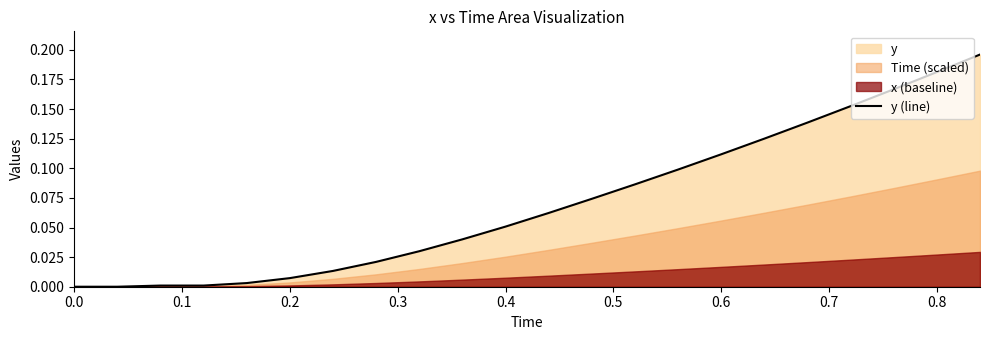

True or false: there are more than 2 points higher than both neighbors.

False